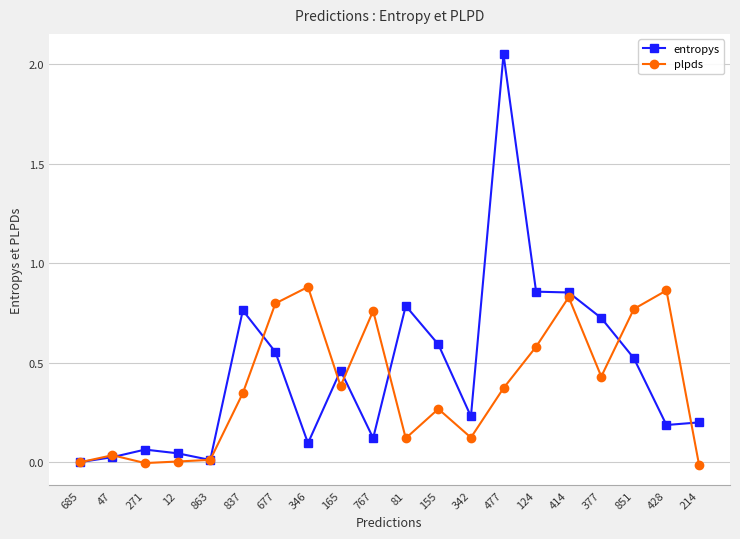

True or false: plpds has a value of 0.1 at 377.

False